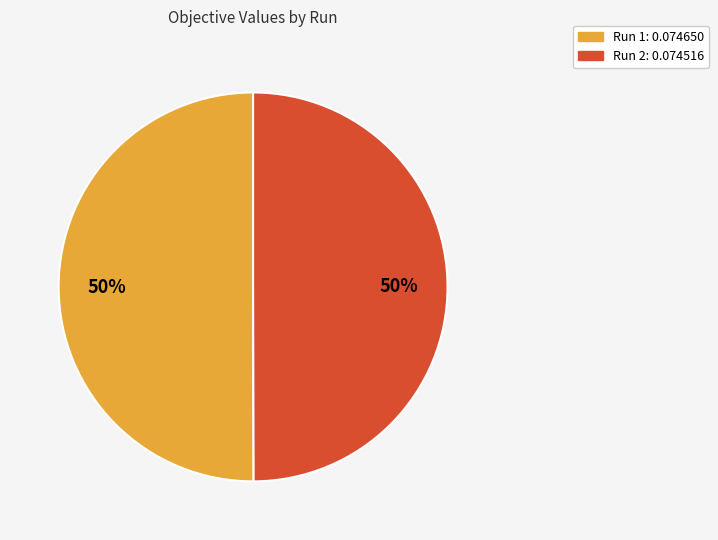

How many slices are in this pie chart?

2